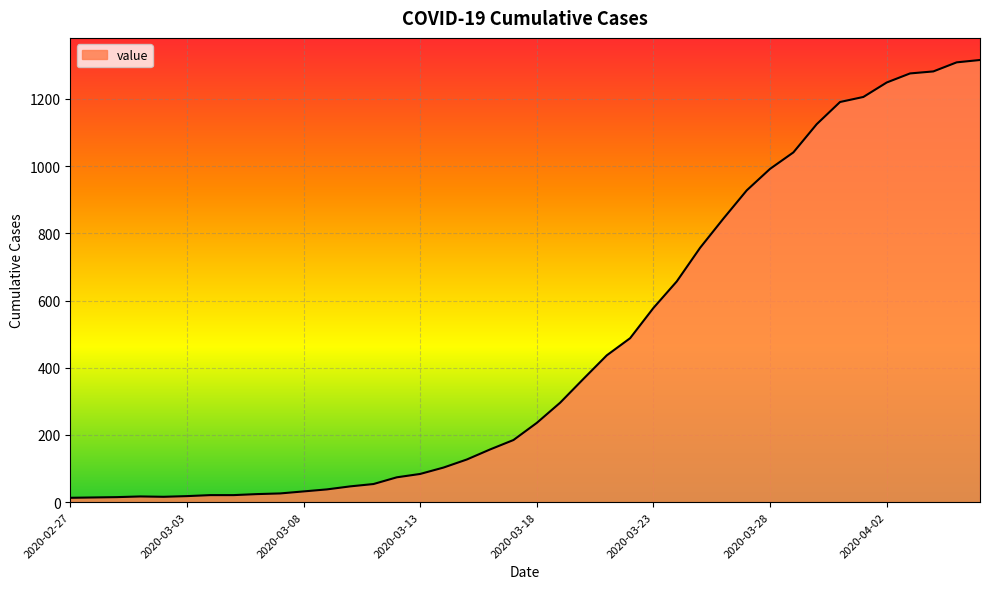

What is the difference between the maximum and minimum values?

1303